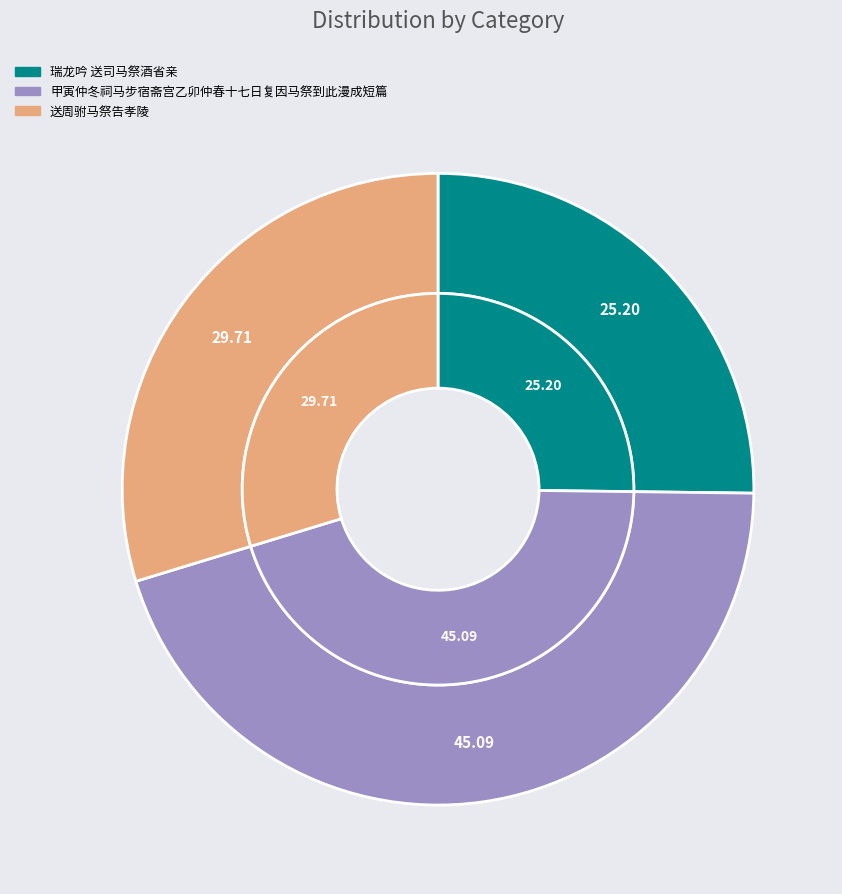

True or false: 送周驸马祭告孝陵 accounts for 30% of the total.

True